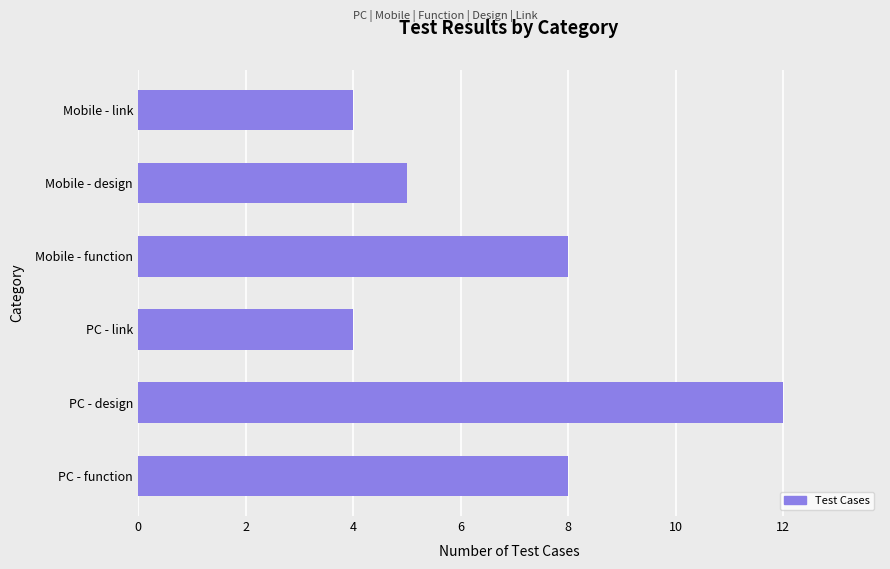

What is the sum of the values at PC - function and Mobile - function?

16